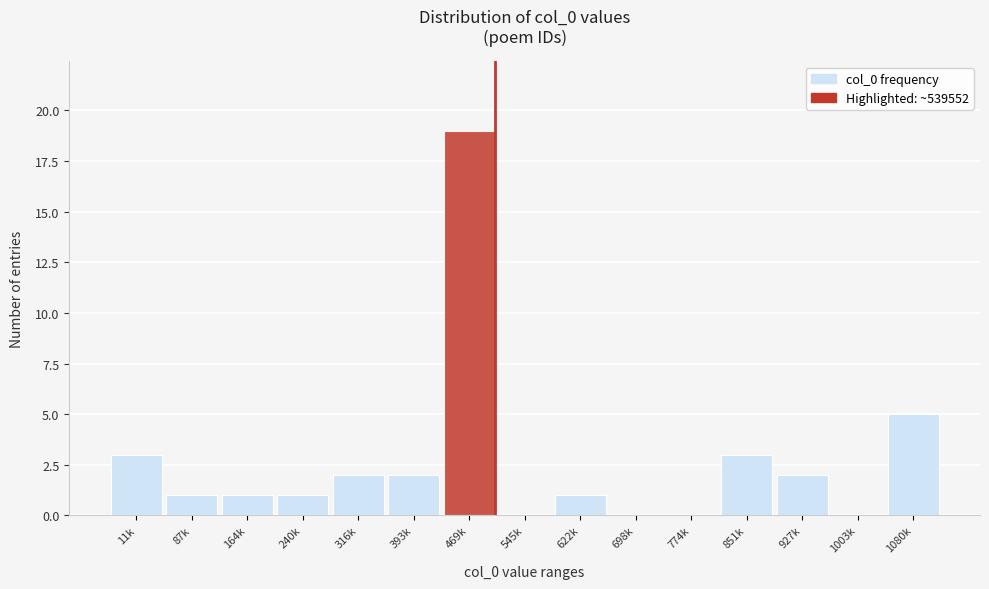

Reading right to left, extract all data points from this chart.

1080k=5	1003k=0	927k=2	851k=3	774k=0	698k=0	622k=1	545k=0	469k=19	393k=2	316k=2	240k=1	164k=1	87k=1	11k=3